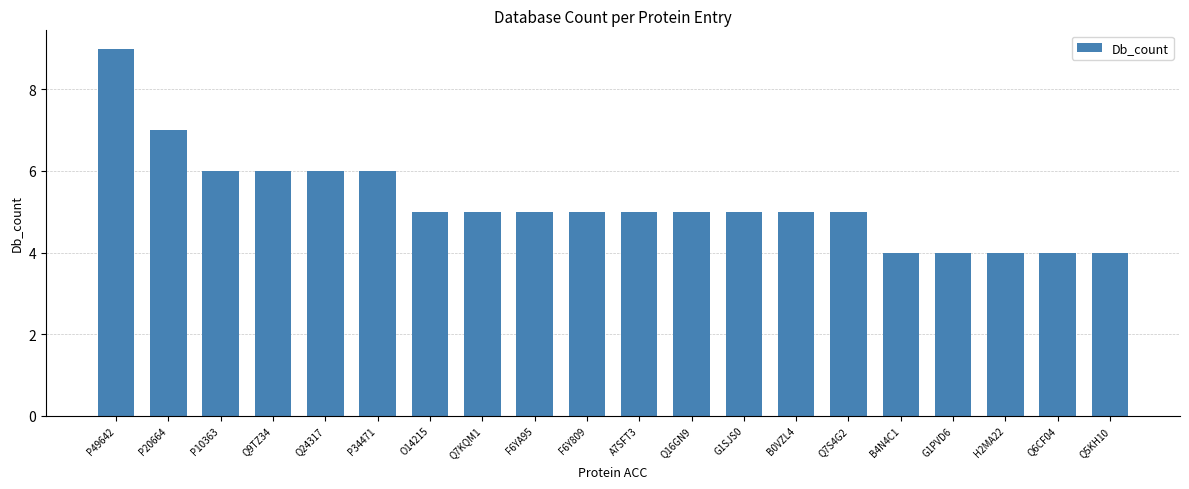

How many bars are there in total?

20